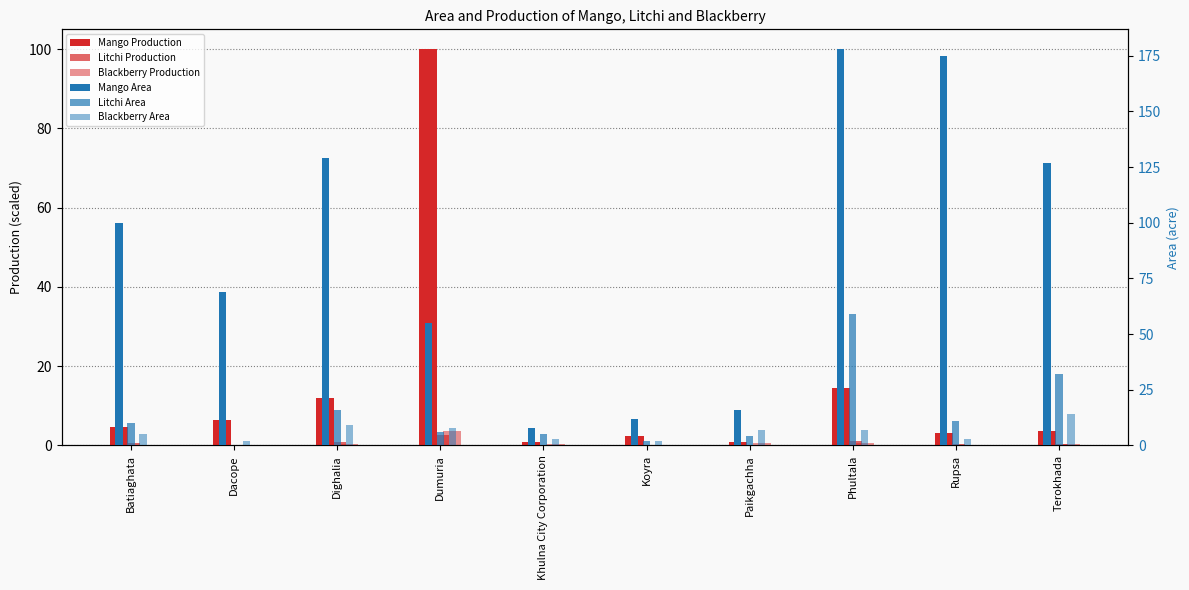

Between Koyra and Terokhada, which series saw the biggest shift?

Mango Area